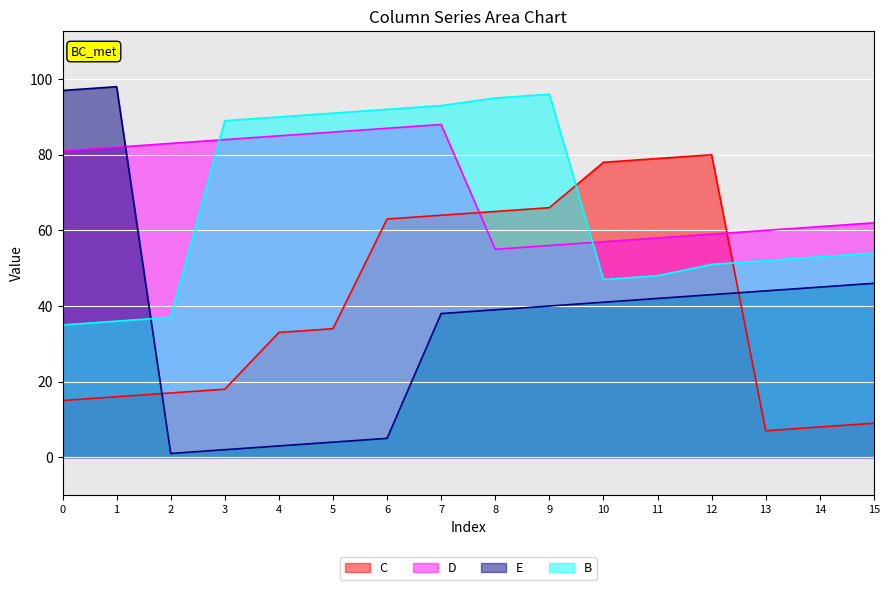

What is the total value across all series at 15?

171